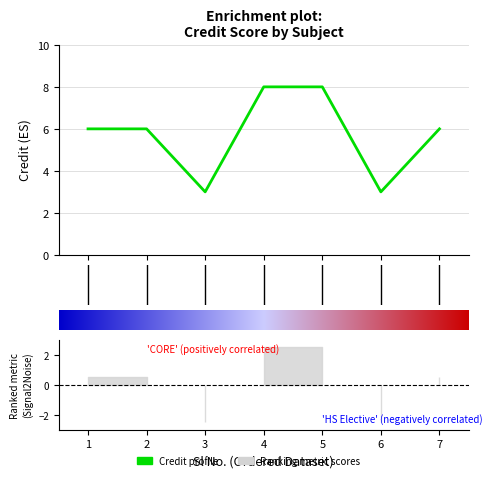

What is the minimum value shown in the chart?

3